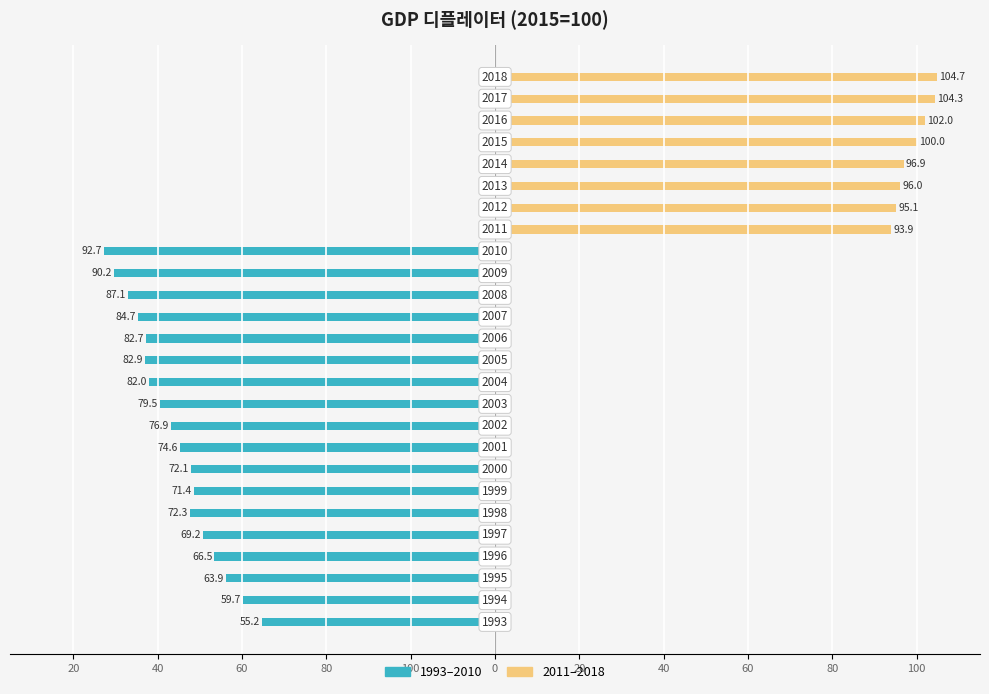

Reading left to right, list all the values displayed in this chart.

GDP 디플레이터 (1993-2010): -55.2	-59.7	-63.9	-66.5	-69.2	-72.3	-71.4	-72.1	-74.6	-76.9	-79.5	-82.0	-82.9	-82.7	-84.7	-87.1	-90.2	-92.7	0.0	0.0	0.0	0.0	0.0	0.0	0.0	0.0
GDP 디플레이터 (2011-2018): 0.0	0.0	0.0	0.0	0.0	0.0	0.0	0.0	0.0	0.0	0.0	0.0	0.0	0.0	0.0	0.0	0.0	0.0	93.9	95.1	96.0	96.9	100.0	102.0	104.3	104.7